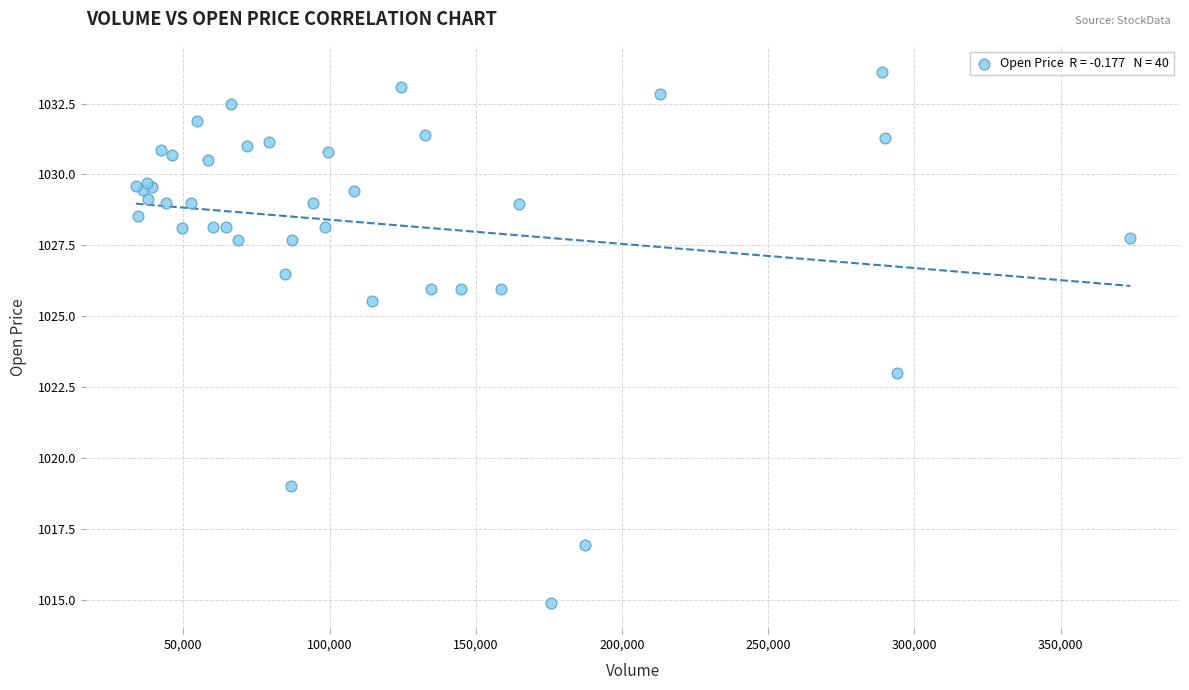

What Y value in the scatter plot is closest to 1024?

1023.0